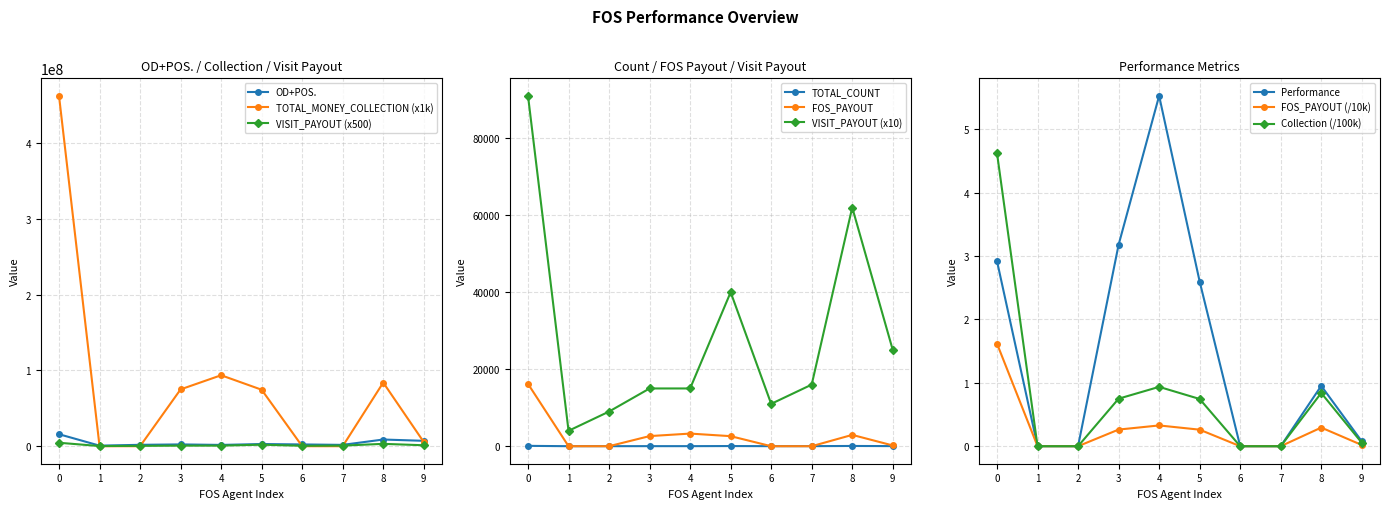

True or false: VISIT_PAYOUT (x10) and TOTAL_COUNT intersect in this chart.

False